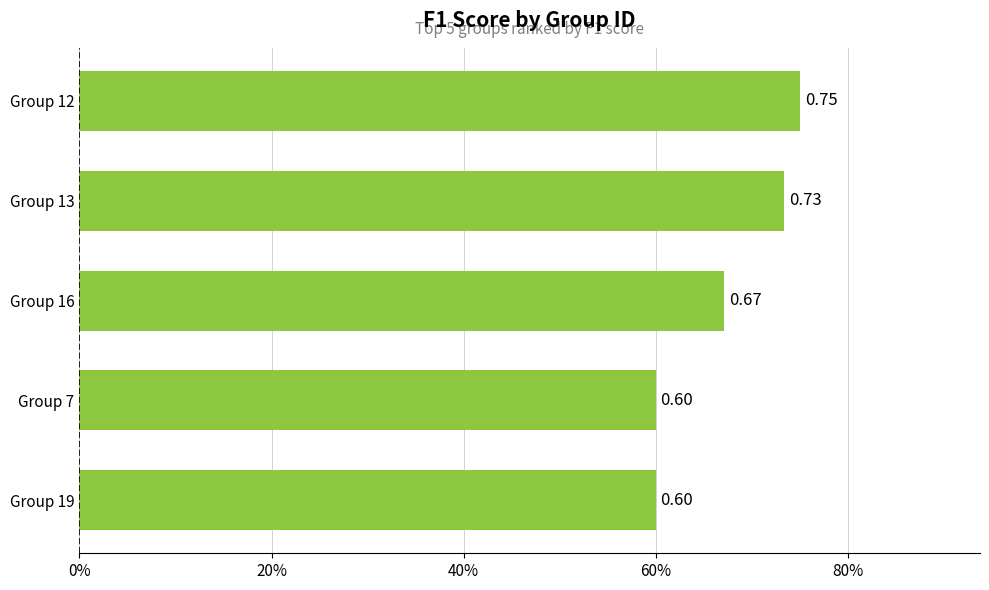

What is the difference between the maximum and minimum values?

0.2